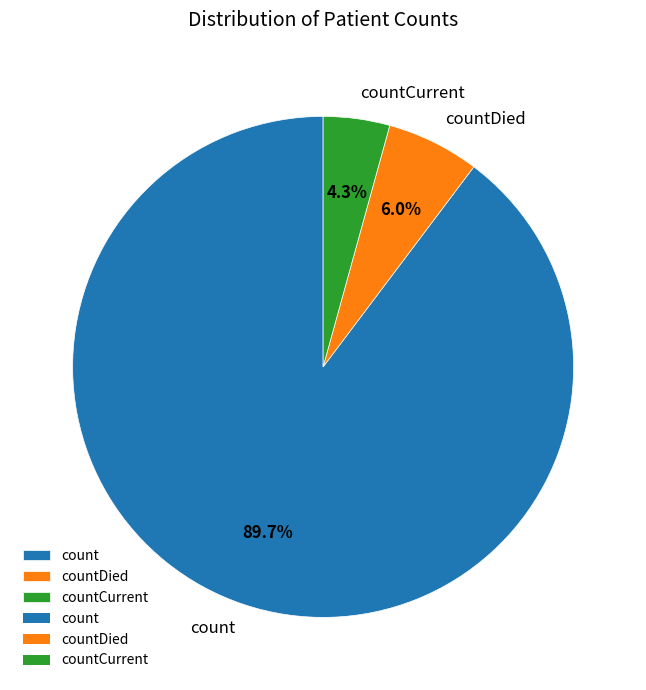

To the nearest percent, what percentage of the pie is count?

90%